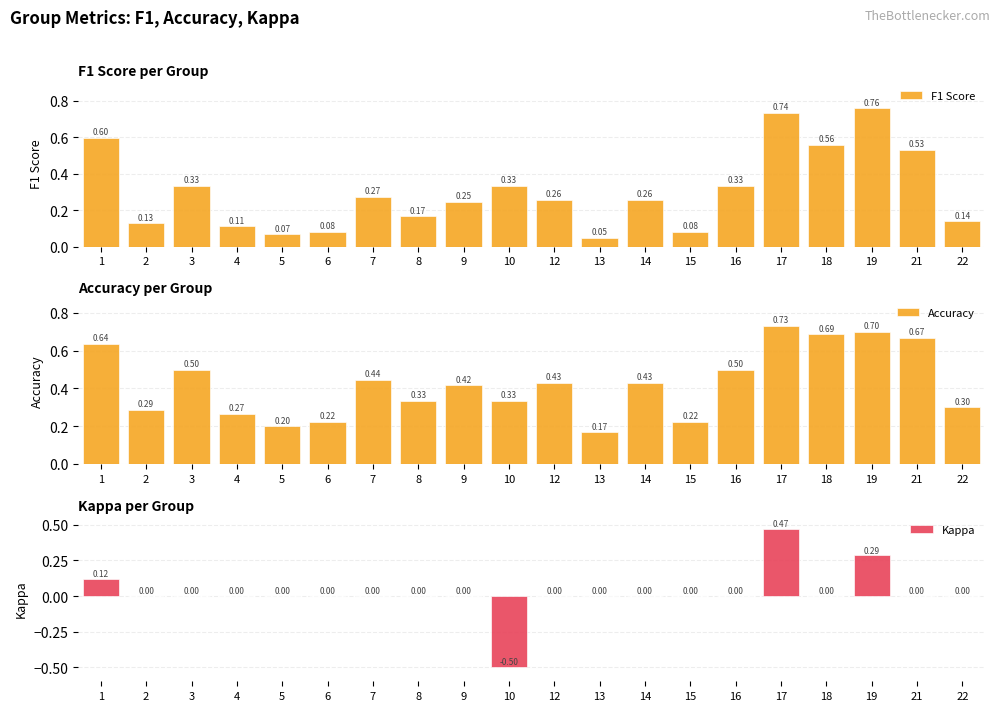

The Accuracy series shows 0.4 at 17. True or false?

False